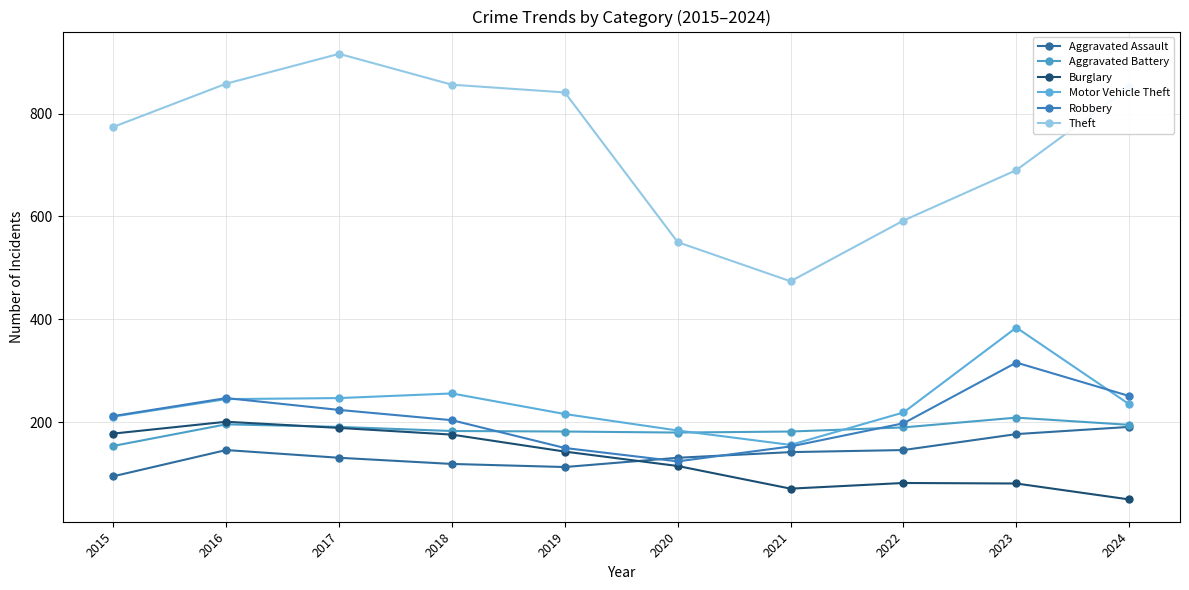

How many lines are shown in the chart?

6